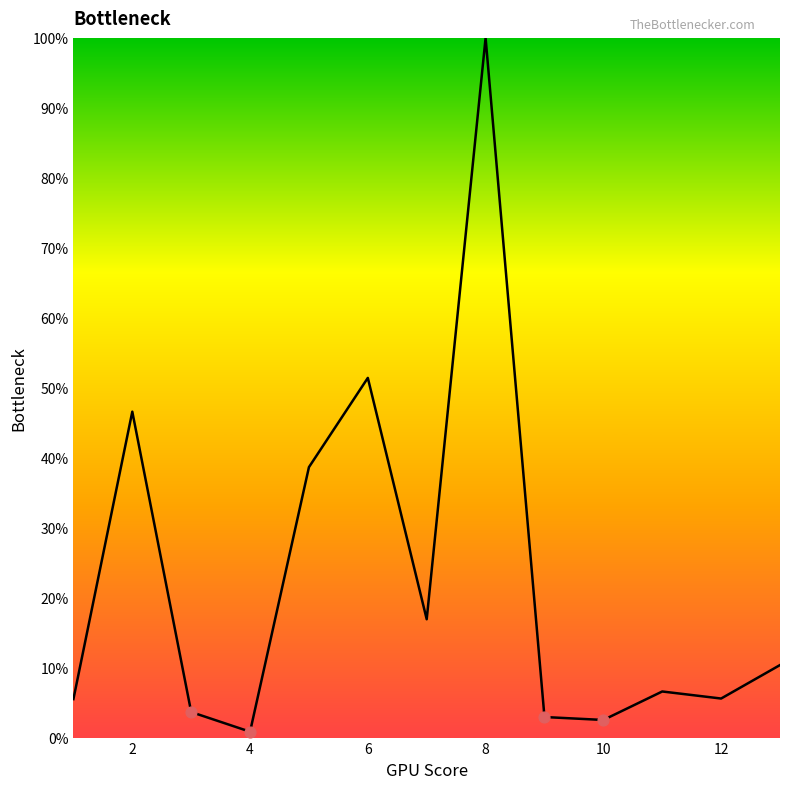

What is the difference between the maximum and minimum values?

99.2